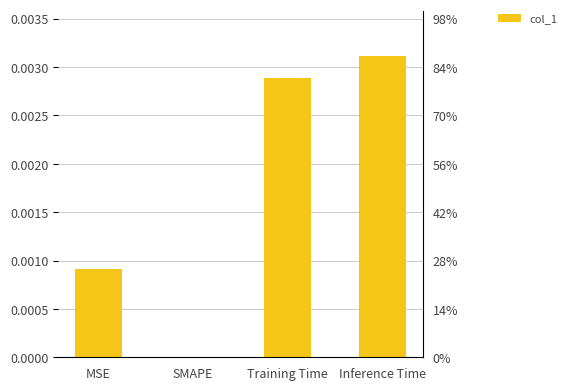

Rank the categories by value from lowest to highest.

SMAPE, MSE, Training Time, Inference Time